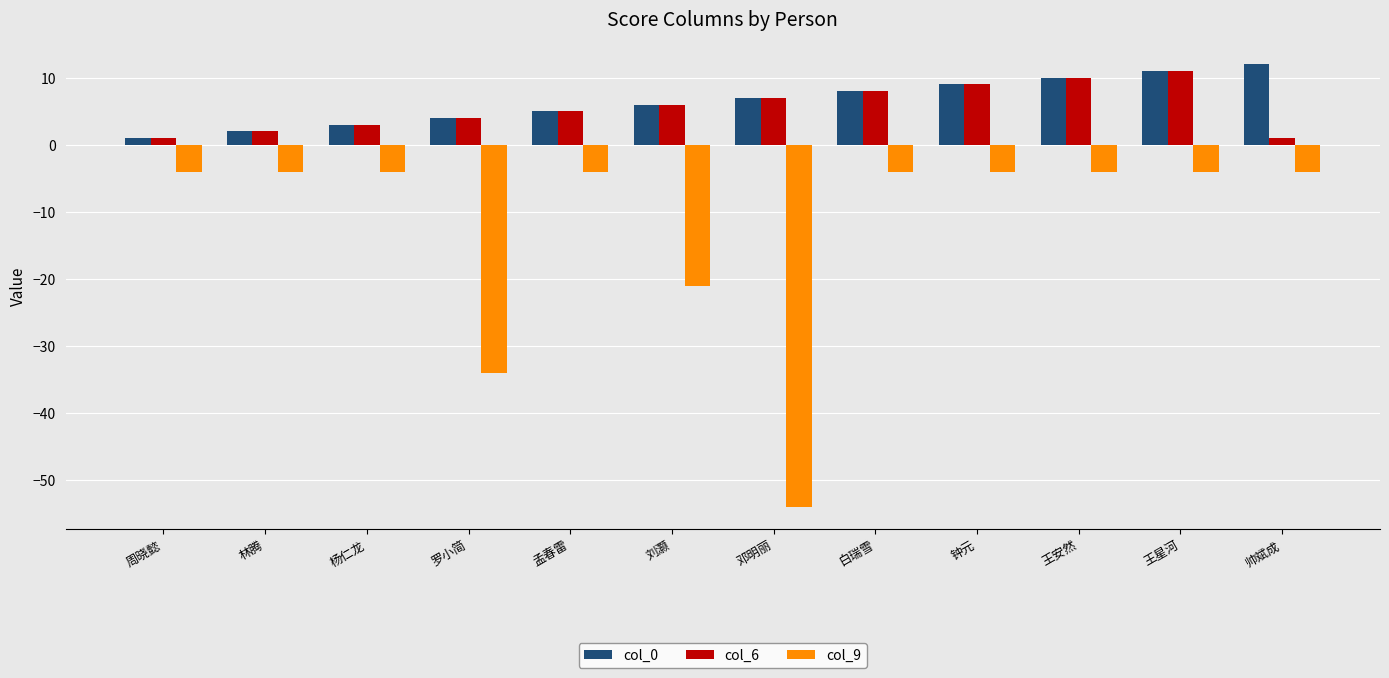

True or false: col_9 has a value of -4 at 帅斌成.

True